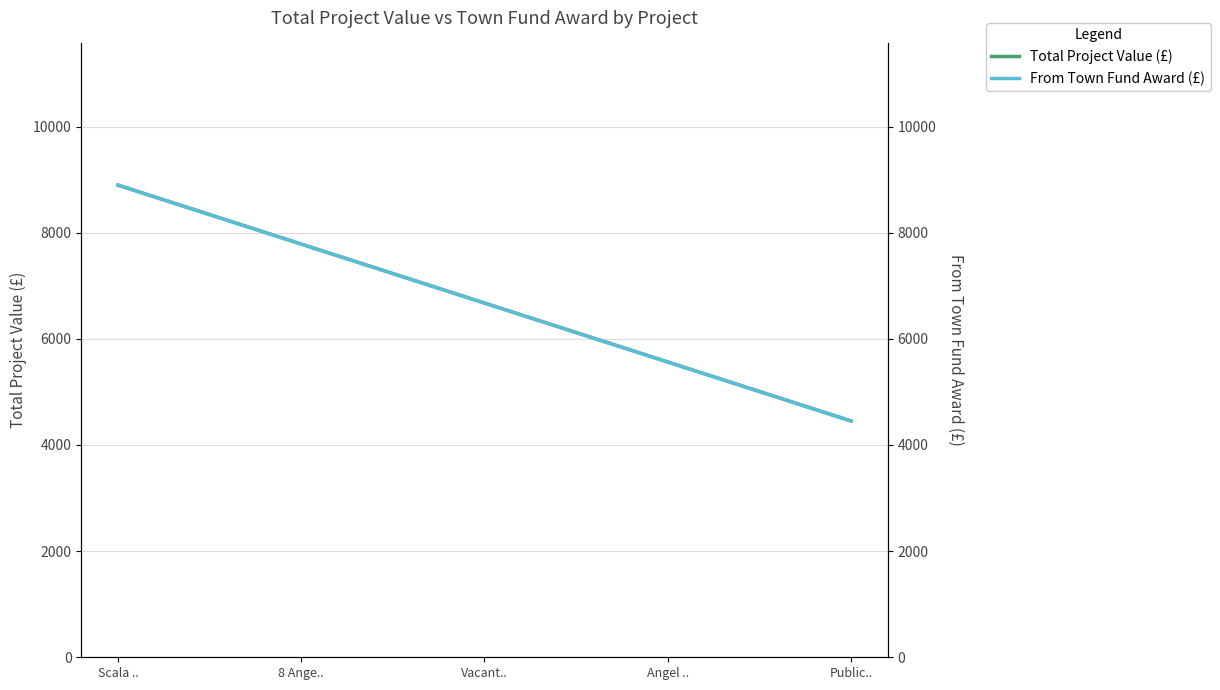

At which label does From Town Fund Award (£) reach its peak?

Scala ..